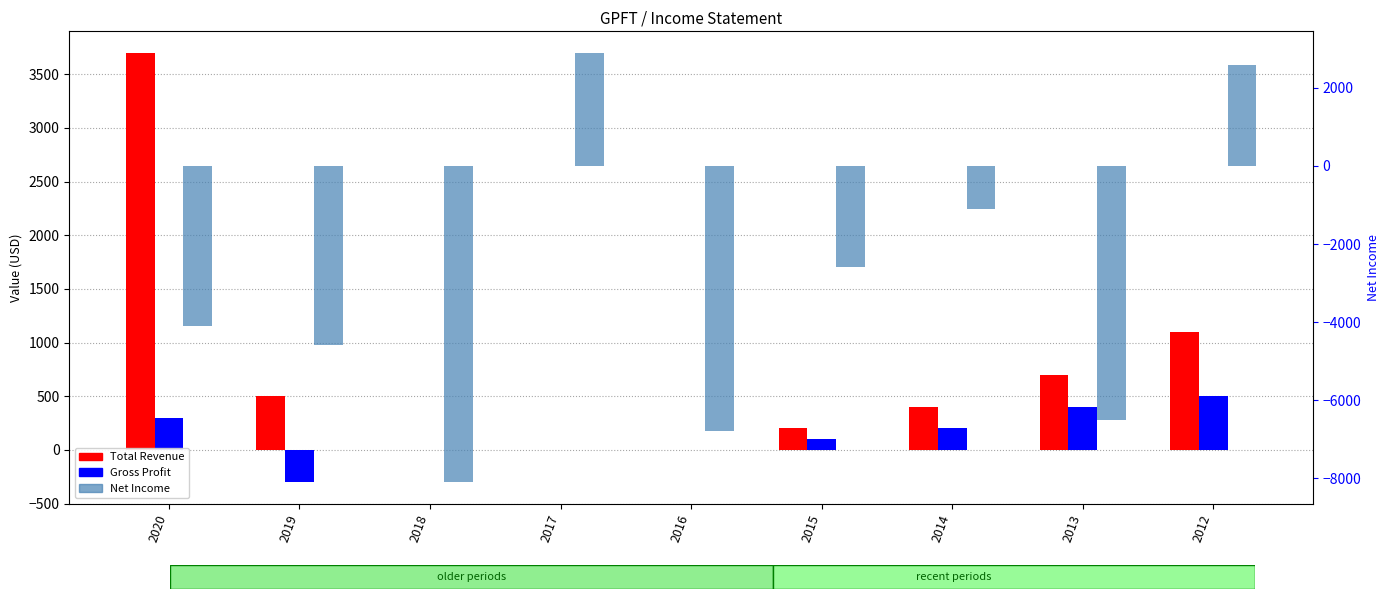

Between 2017 and 2014, which is larger?

2014